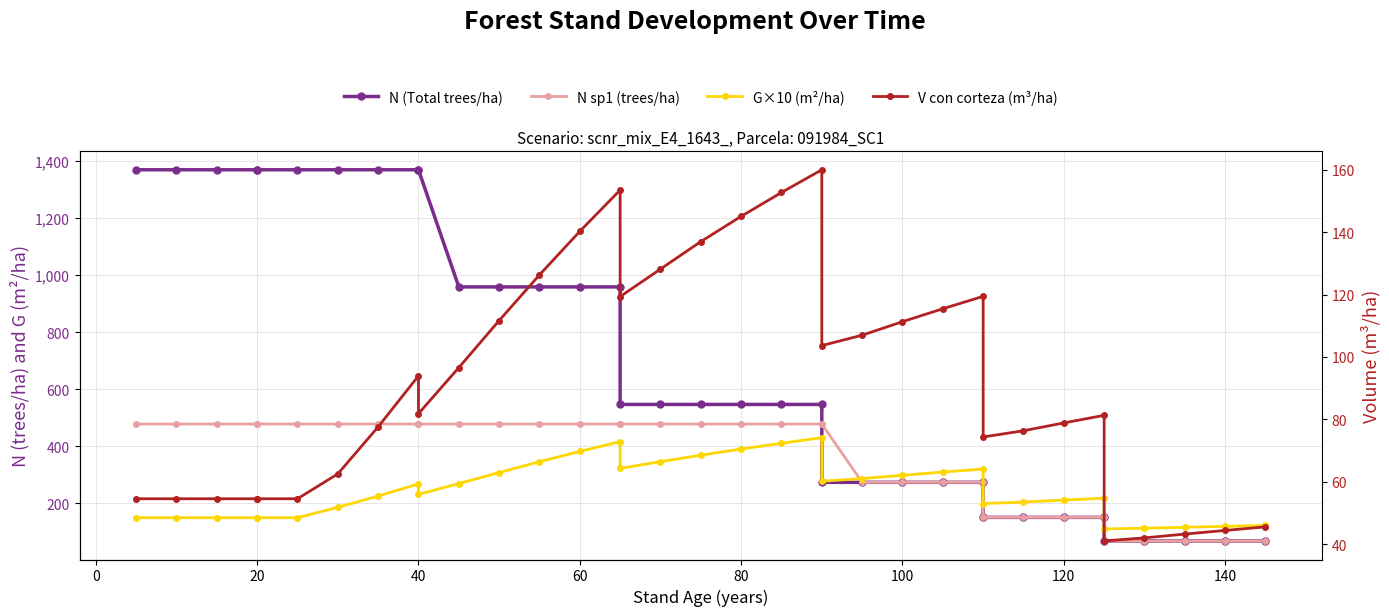

Which series has the widest spread of values?

N (Total trees/ha)